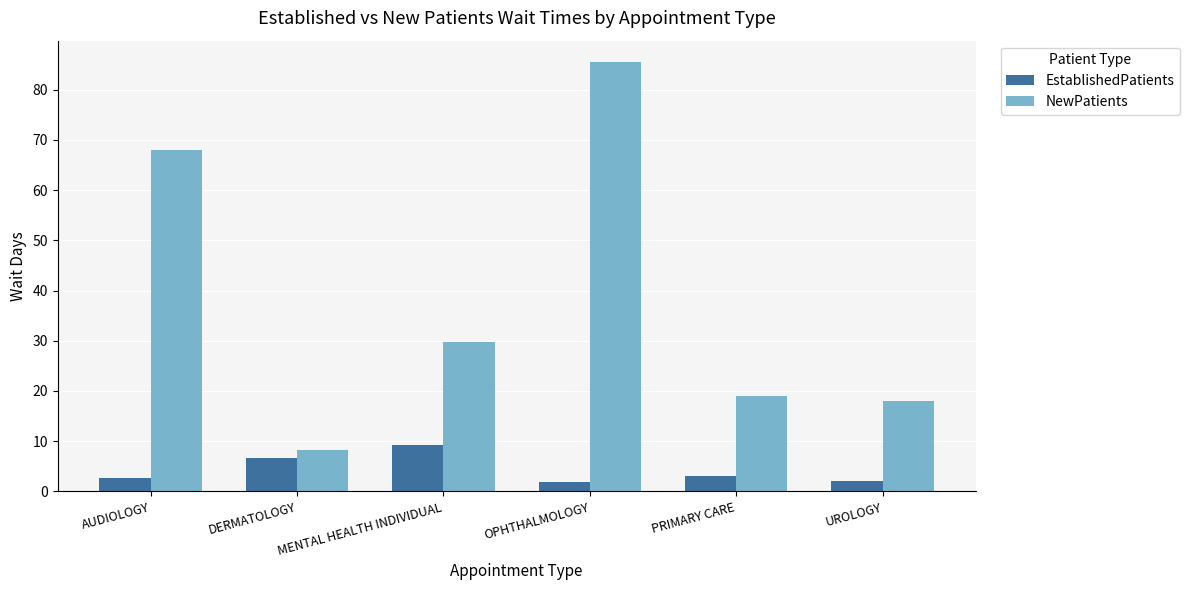

True or false: NewPatients has a value of 12.6 at PRIMARY CARE.

False